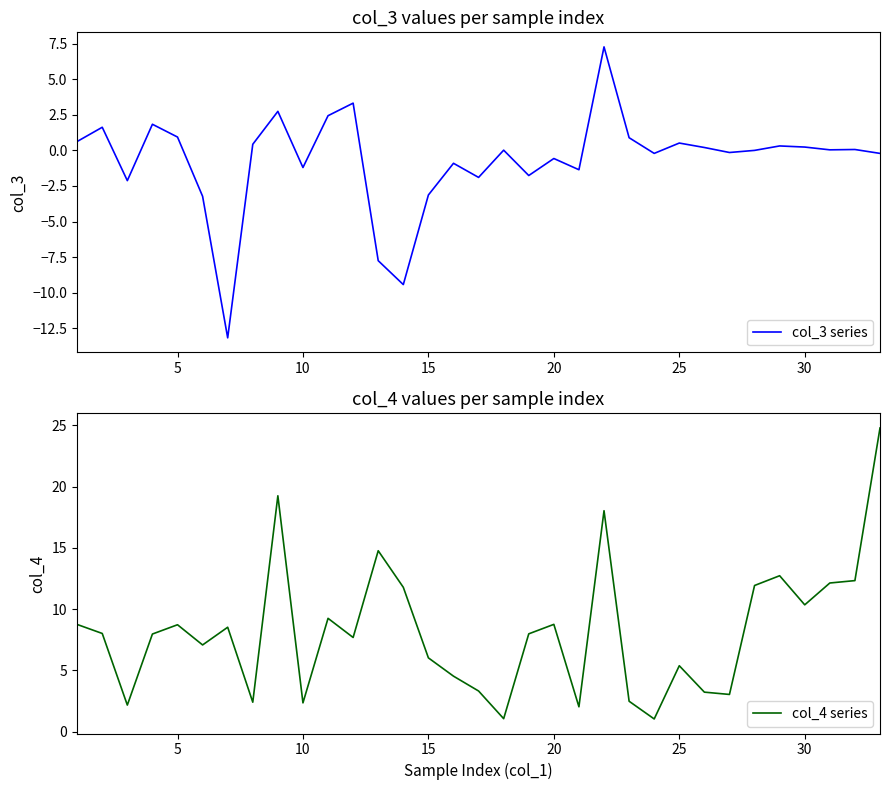

True or false: col_3 series and col_4 series cross at least once.

False